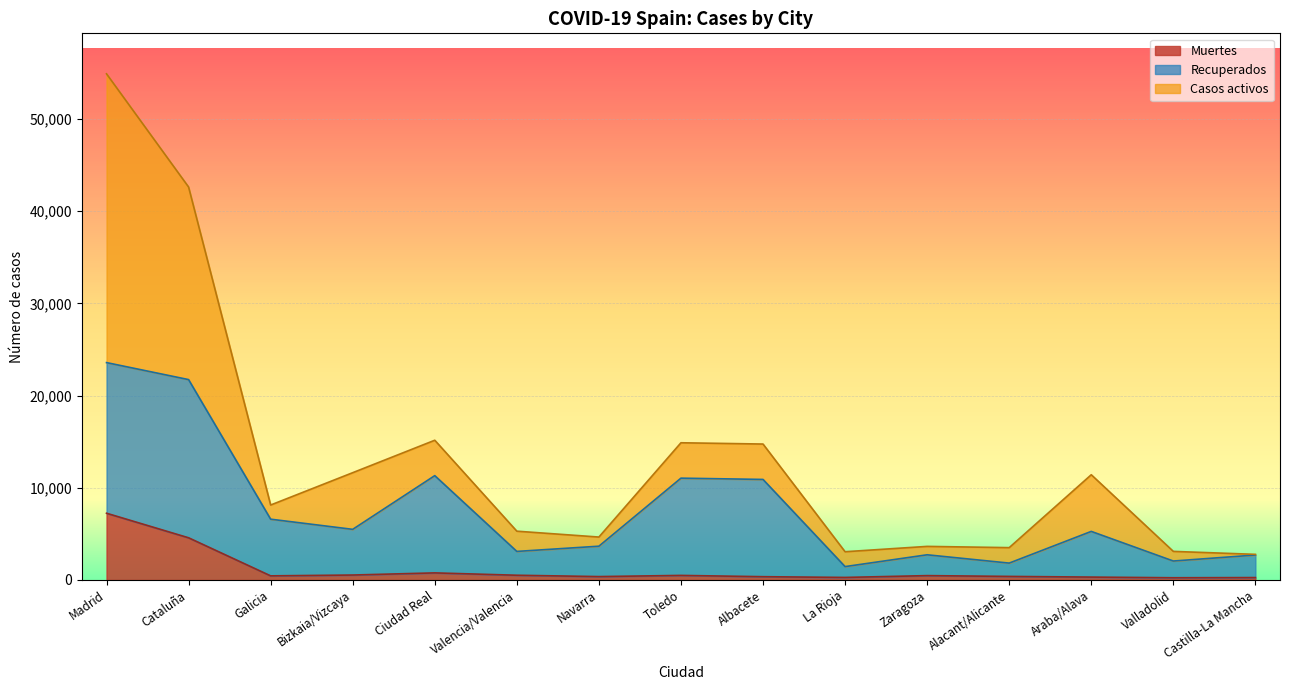

At which category is the sum across all series the highest?

Madrid